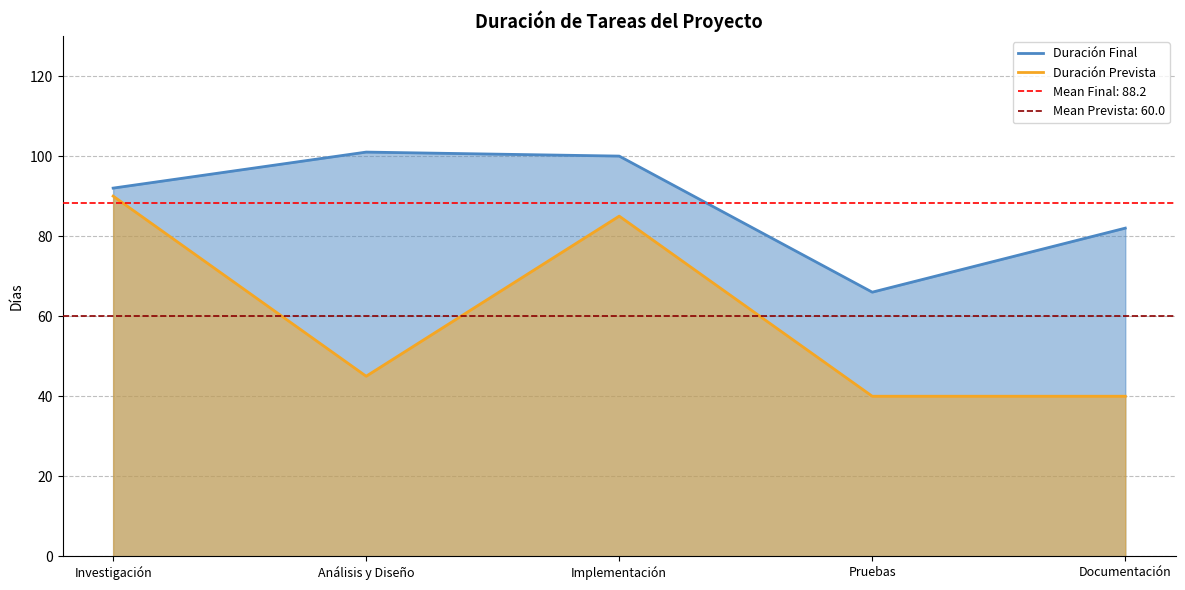

What is the difference between the highest and lowest values at Investigación?

2